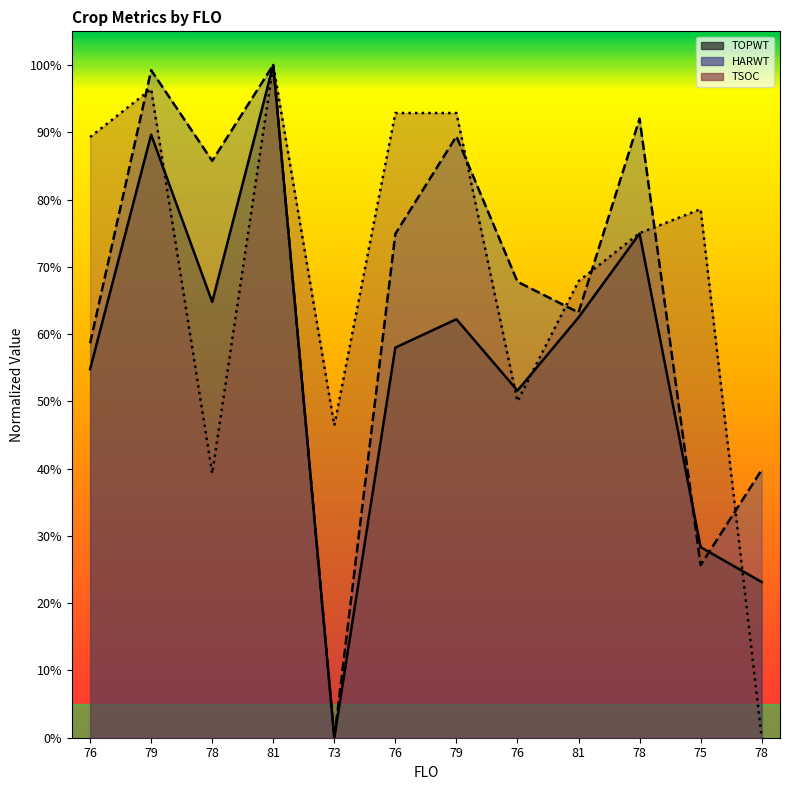

Is it true that HARWT equals 0.6 at 76?

True